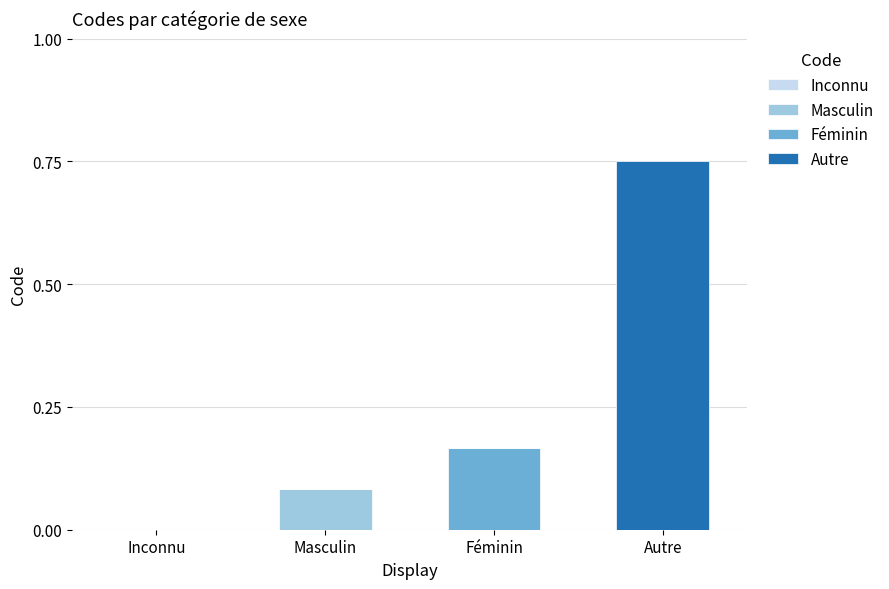

At which category is the sum across all series the highest?

Autre